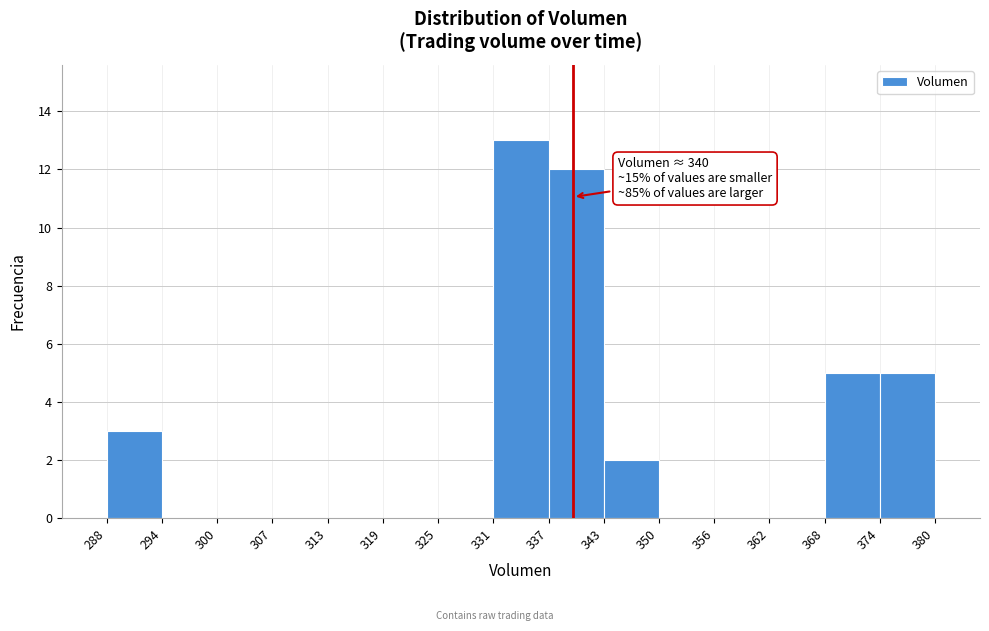

Which range on the x-axis has the tallest bar?

331 to 337